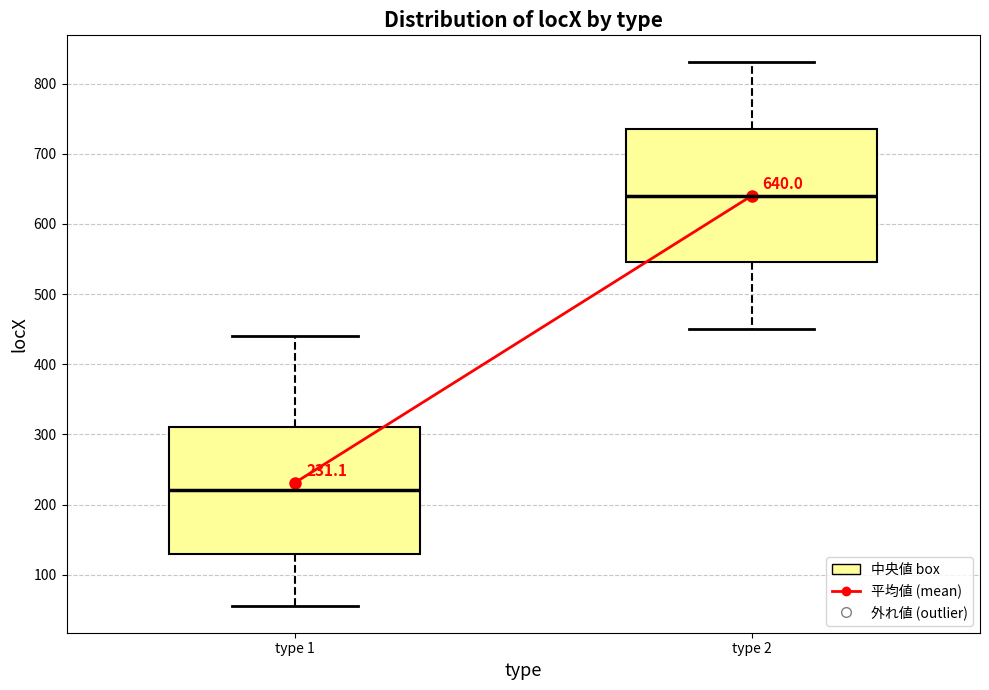

Which box's median line is the highest?

type 2